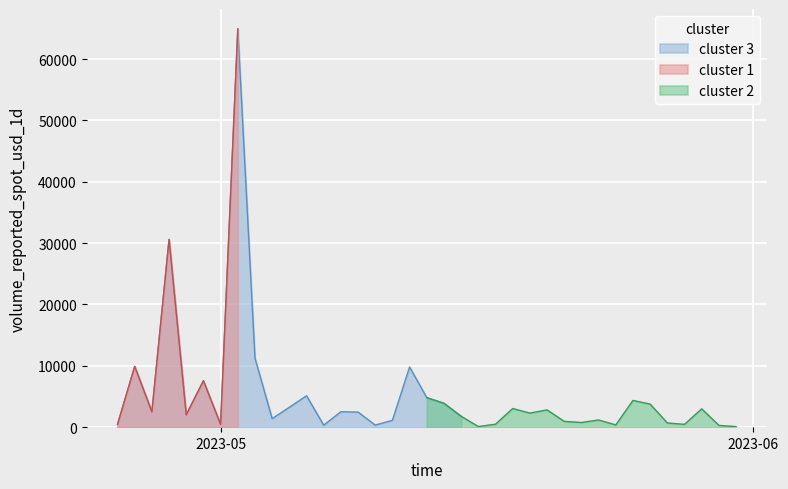

What is the label of the 23rd point from the right?

17